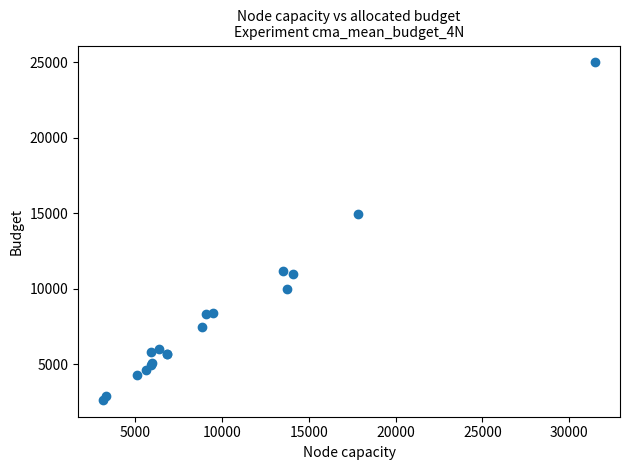

What Y value in the scatter plot is closest to 13813?

14940